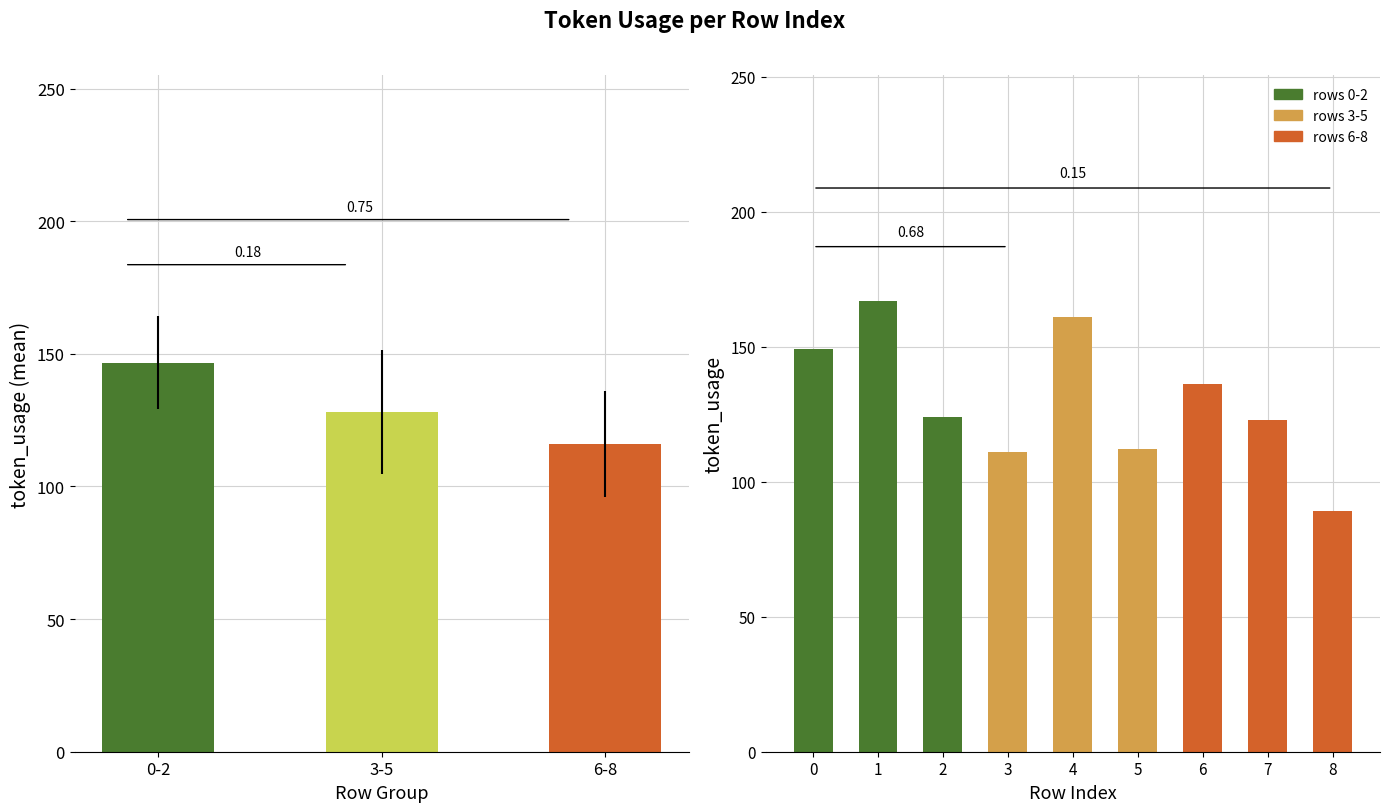

What position from the left is 6?

7